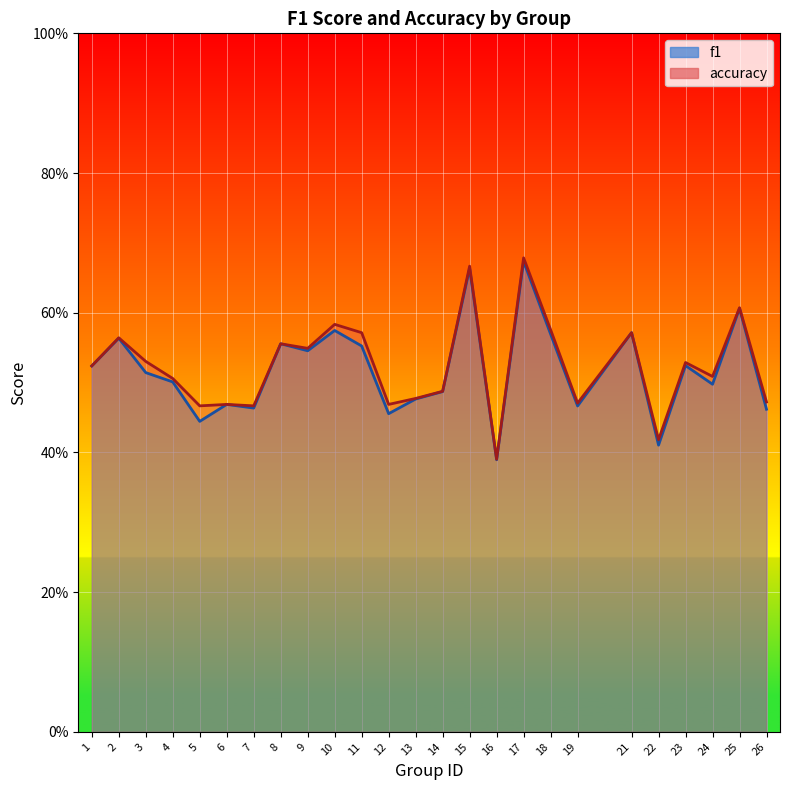

List the series in order of their overall mean, lowest first.

f1, accuracy